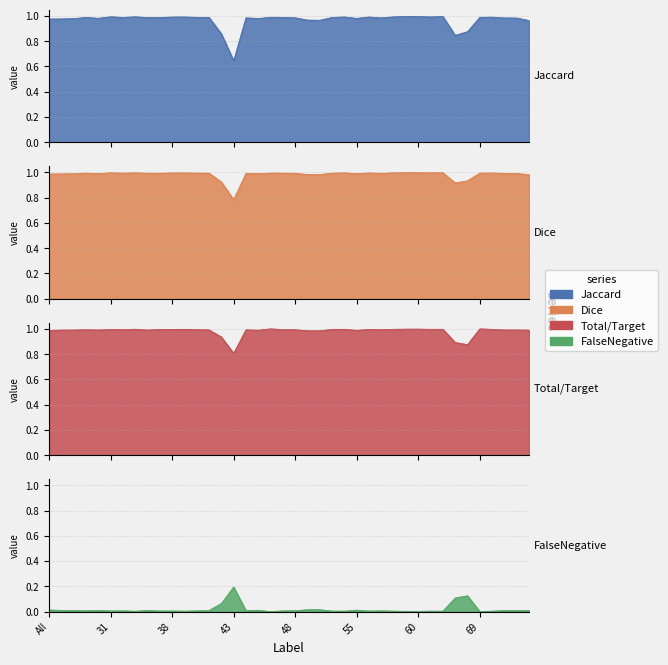

True or false: Jaccard and Total/Target intersect in this chart.

False